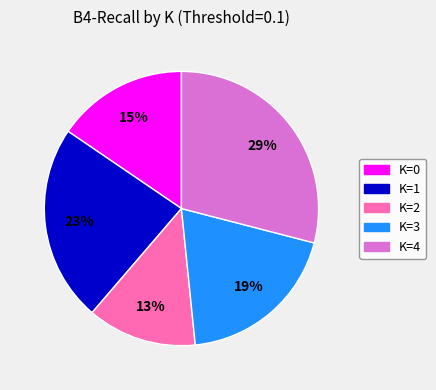

Combined, do K=1 and K=2 account for over 50%?

No